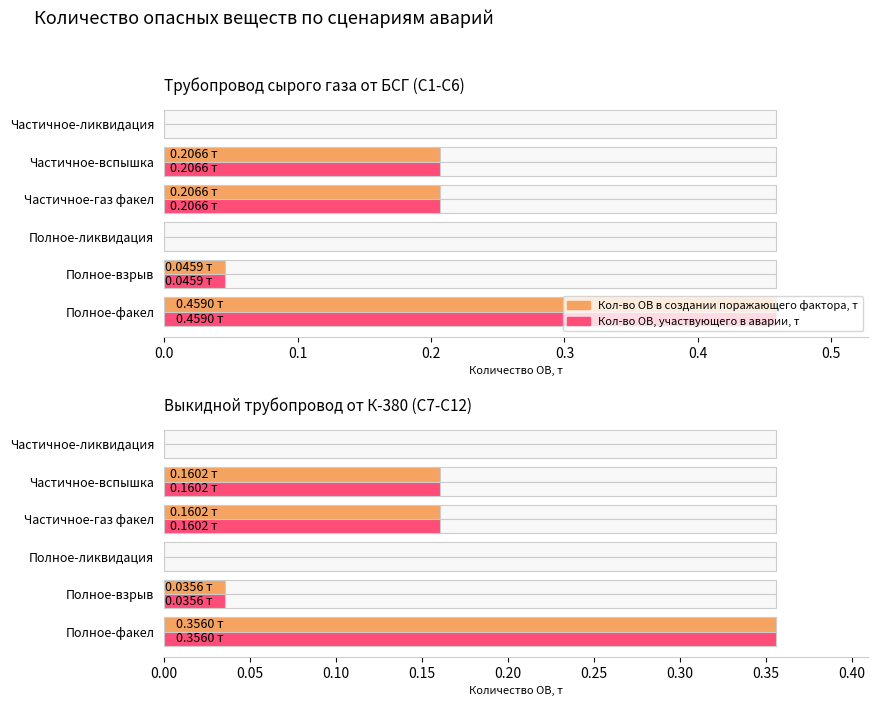

List the series in order of their peak value, lowest first.

Кол-во ОВ в поражающем факторе, т, Кол-во ОВ в аварии, т